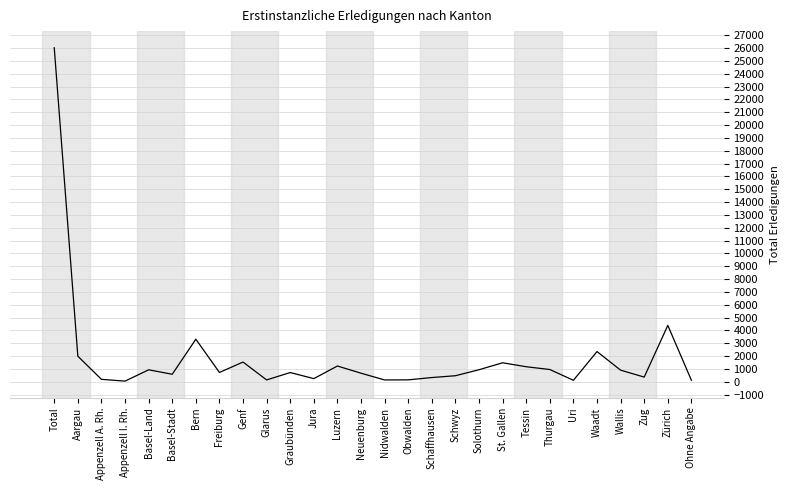

How many lines are shown in the chart?

1